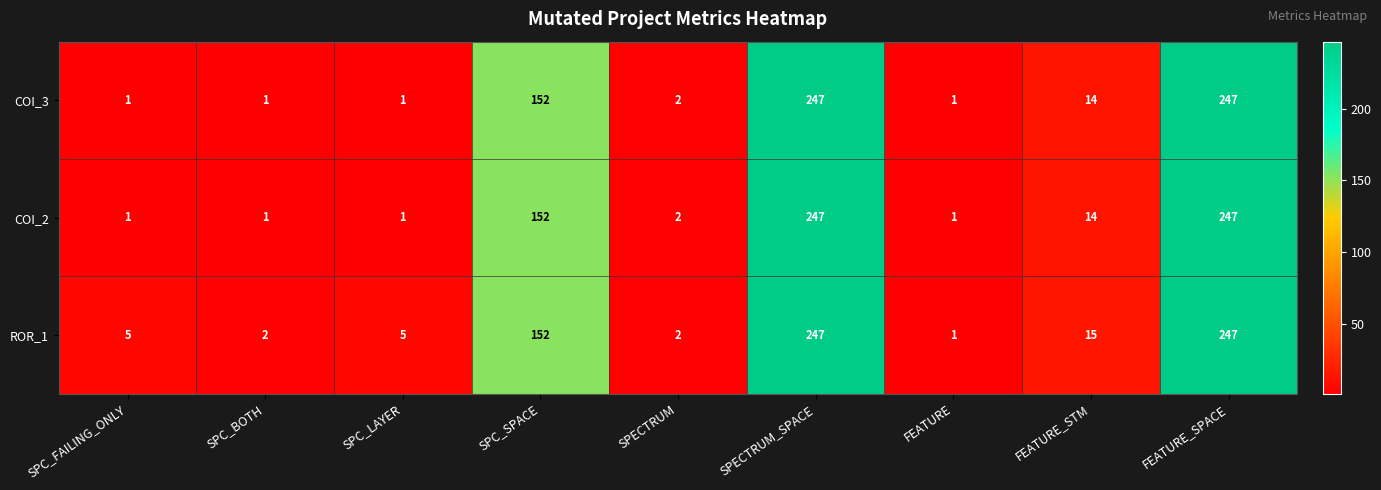

What is the highest value of the ROR_1 series?

247